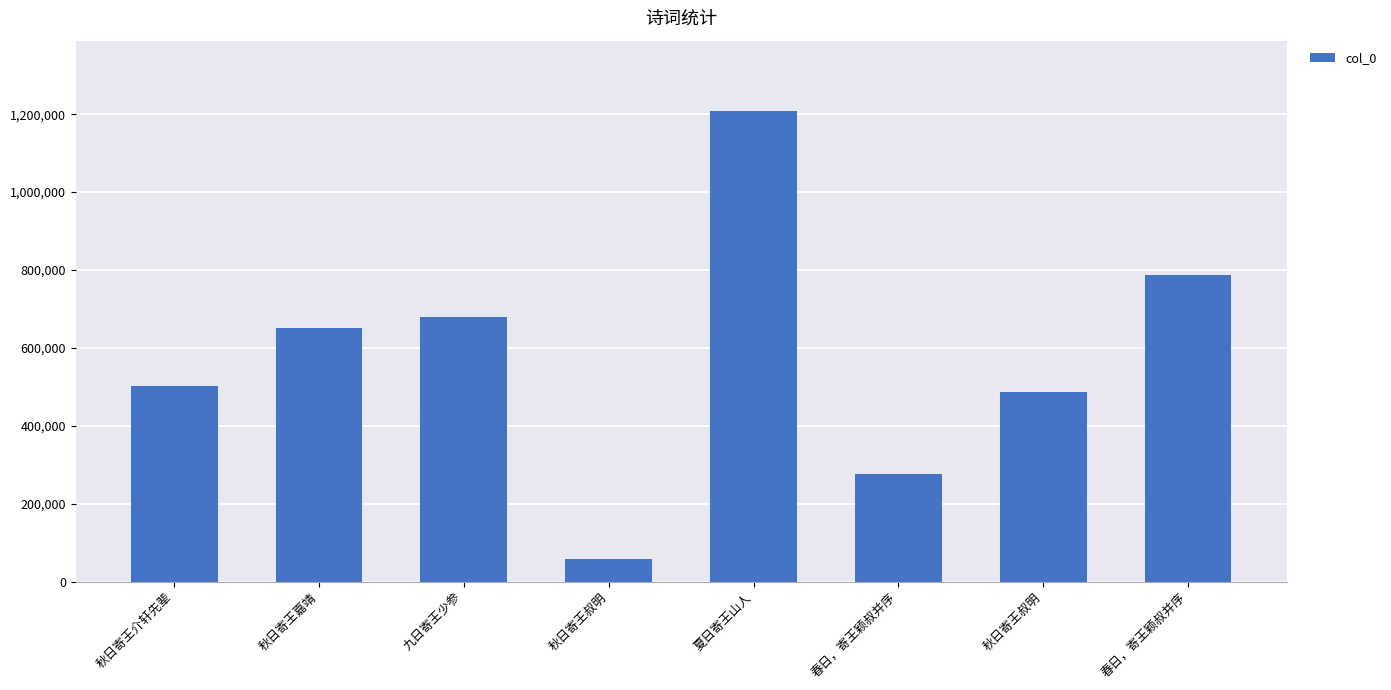

True or false: the data shows 57284 at 秋日寄王叔明.

True